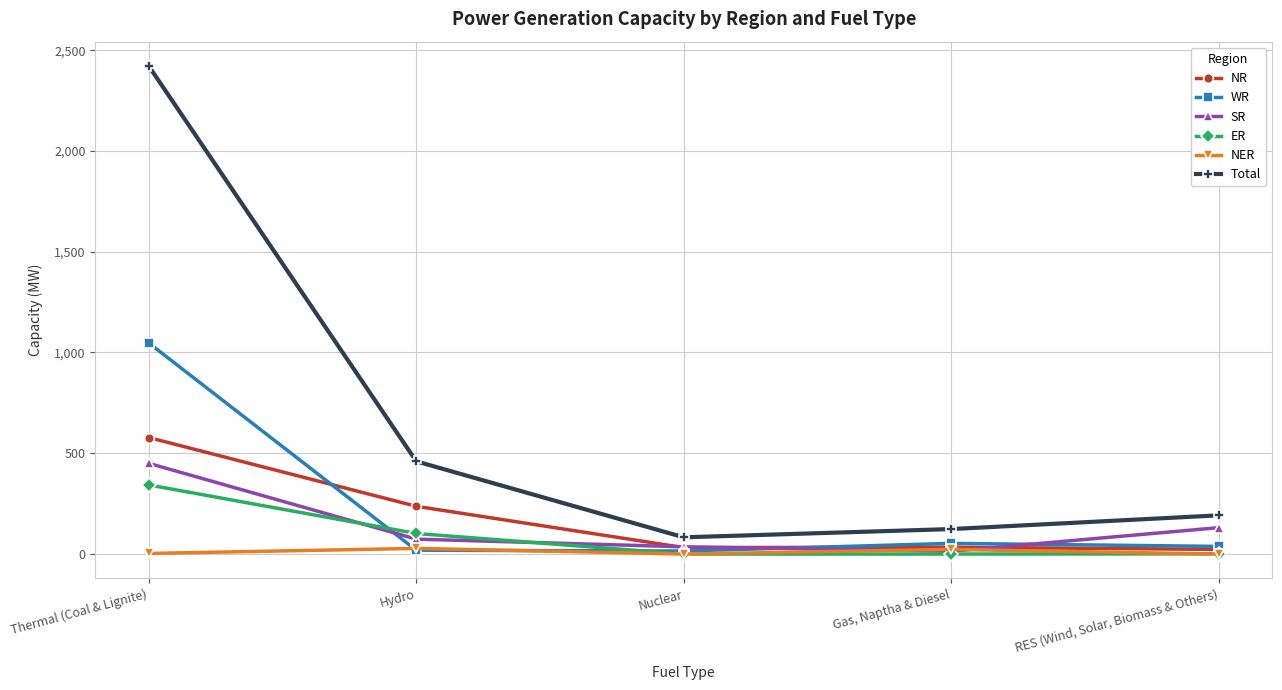

In Total, how many points are lower than both neighbors (excluding endpoints)?

1